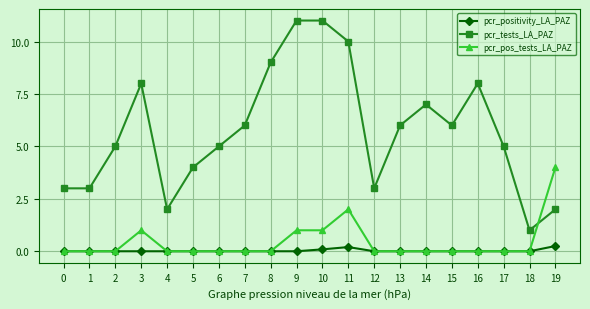

At 9, list the series in order from largest to smallest.

pcr_tests_LA_PAZ, pcr_pos_tests_LA_PAZ, pcr_positivity_LA_PAZ